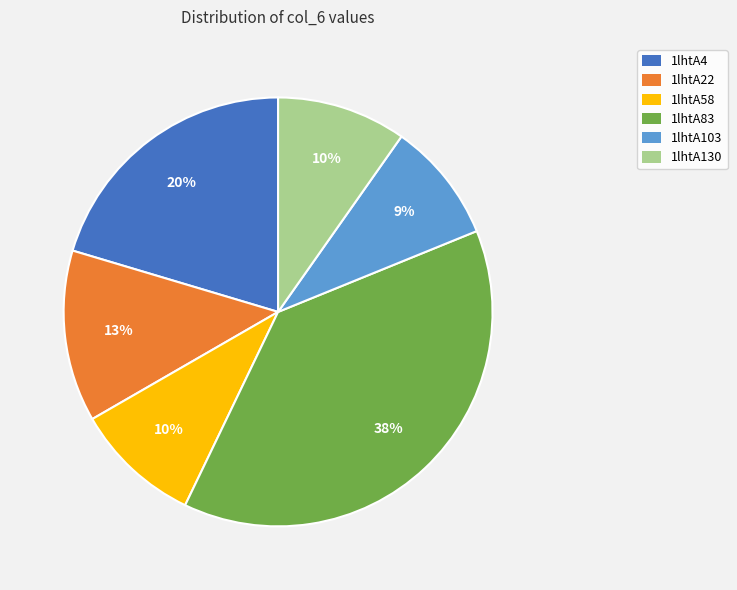

How many slices are in this pie chart?

6